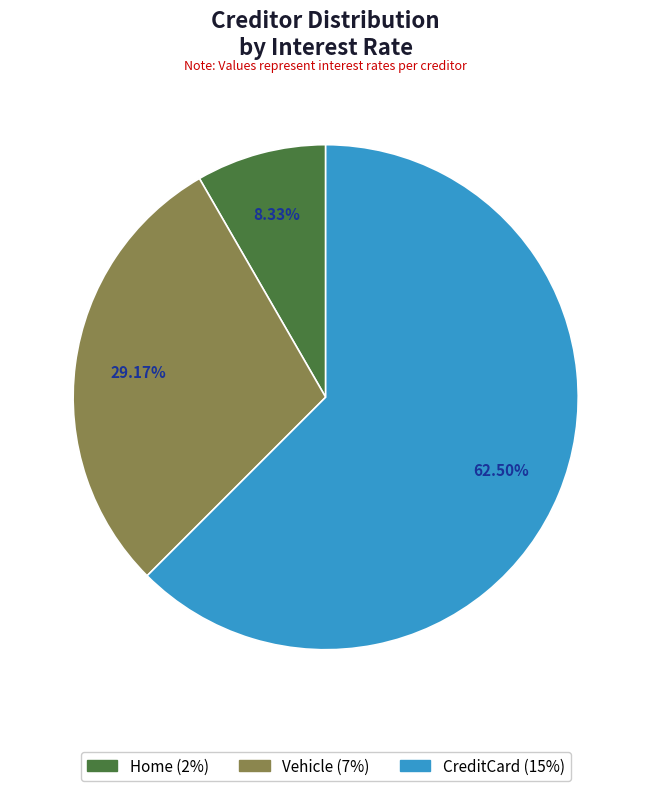

What is the total percentage of Vehicle and Home?

37.5%